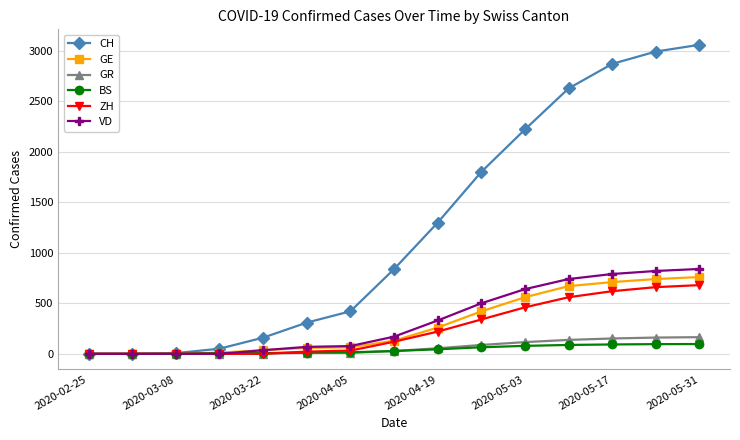

What is the value of the CH point at the 9th from the left?

1298